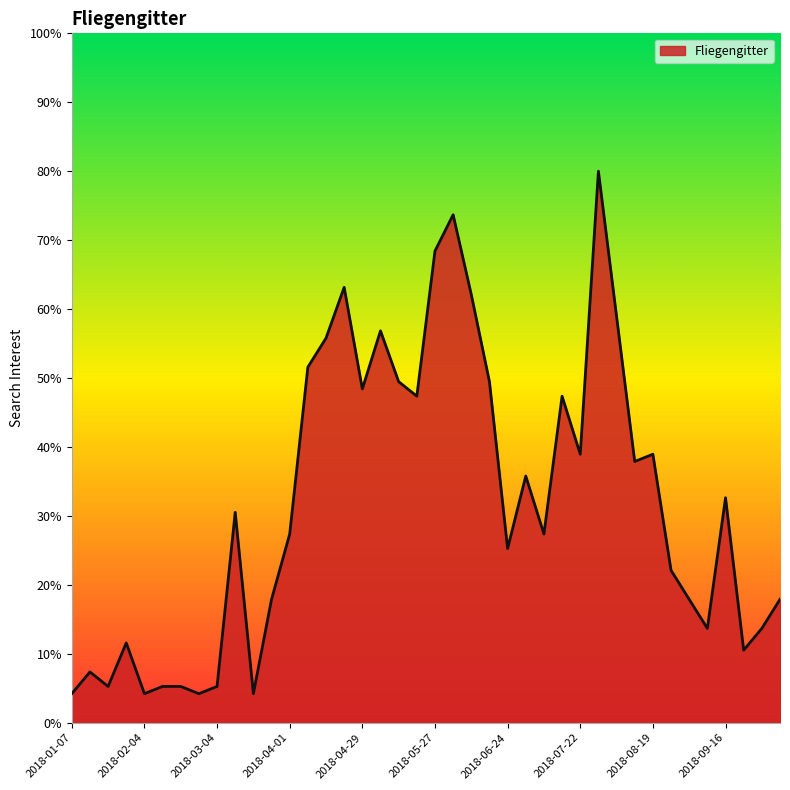

What is the difference between the maximum and minimum values?

75.8